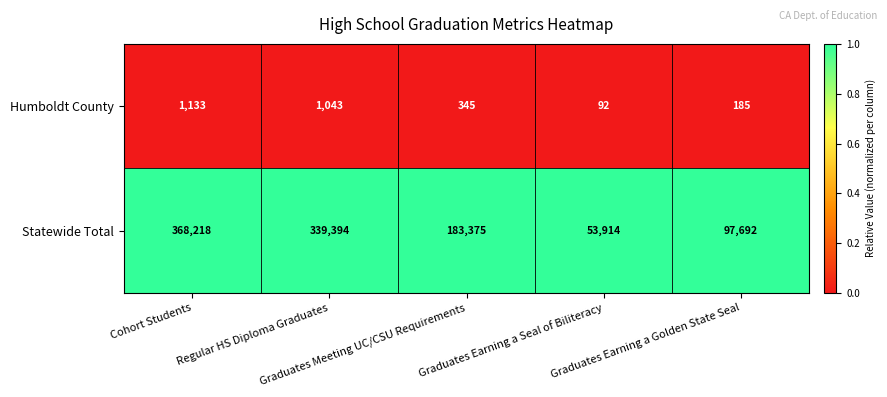

Which series changed the most between Cohort Students and Regular HS Diploma Graduates?

Statewide Total